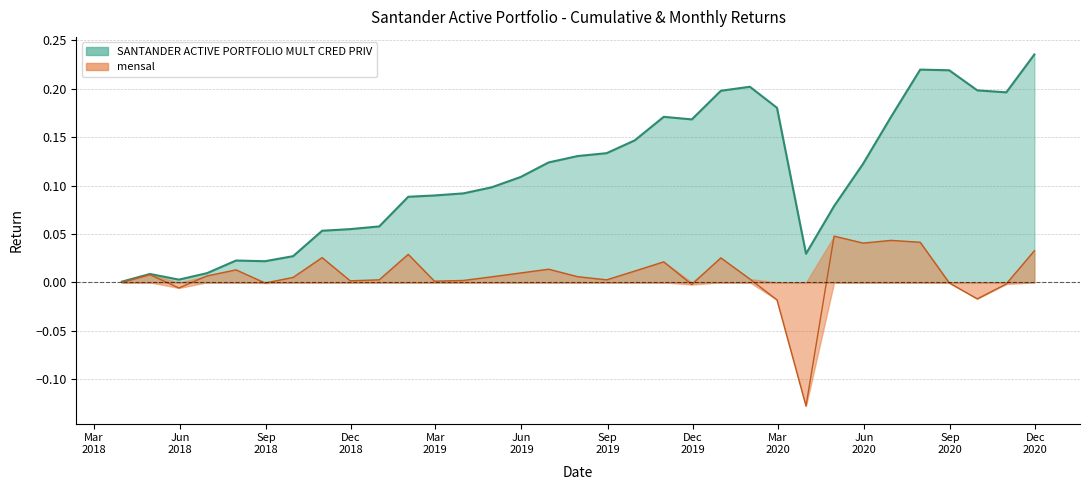

What is the smallest value displayed?

-0.1